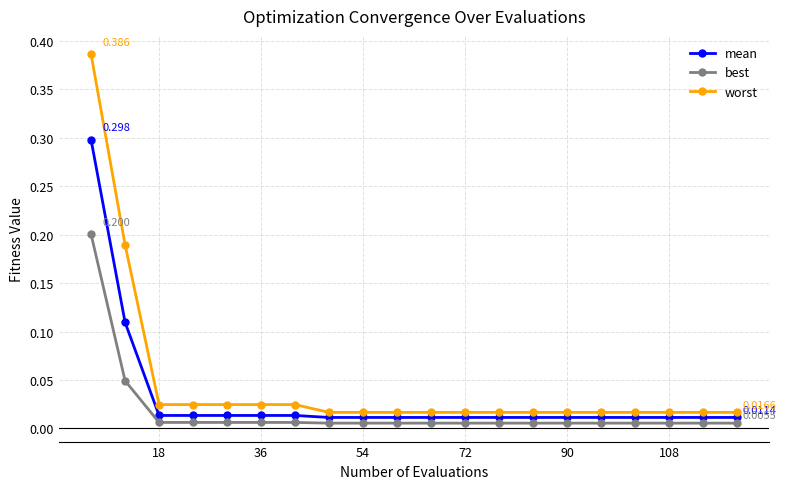

List the series in order of their peak value, highest first.

worst, mean, best